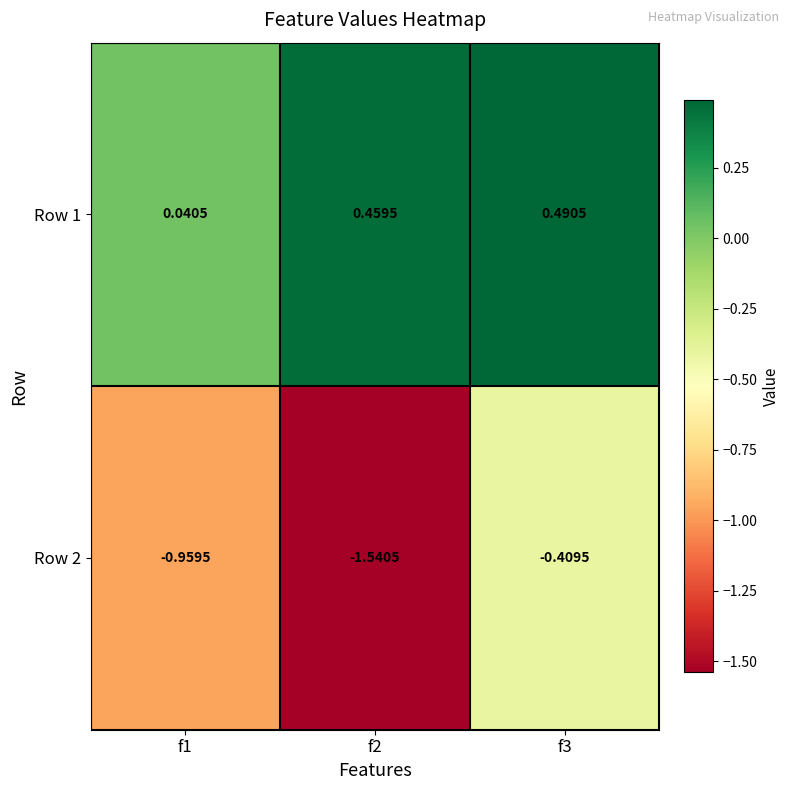

List the series in order of their overall mean, highest first.

Row 1, Row 2